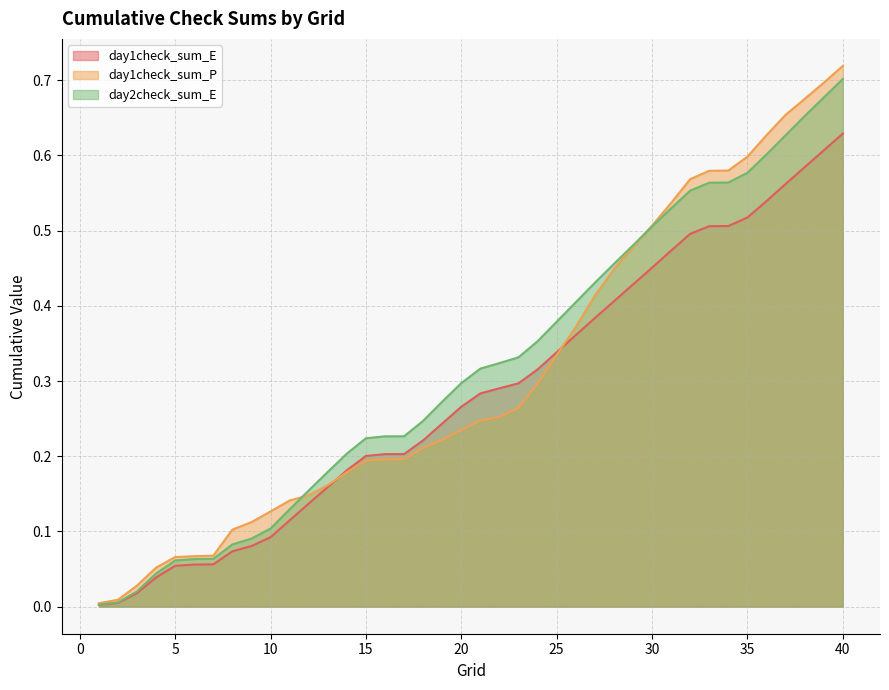

How many lines are shown in the chart?

3